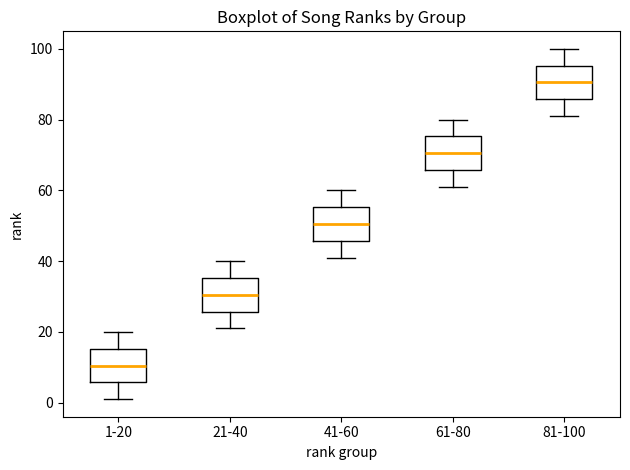

Reading left to right, read every box against the y-axis: the position of its median line, the range the box covers, and the ends of its whiskers. The values are not printed on the chart, so give them approximately, as read against the axis.

1-20: median 10, box 6 to 16, whiskers 2 to 20
21-40: median 30, box 26 to 36, whiskers 22 to 40
41-60: median 50, box 46 to 56, whiskers 42 to 60
61-80: median 70, box 66 to 76, whiskers 62 to 80
81-100: median 90, box 86 to 96, whiskers 82 to 100